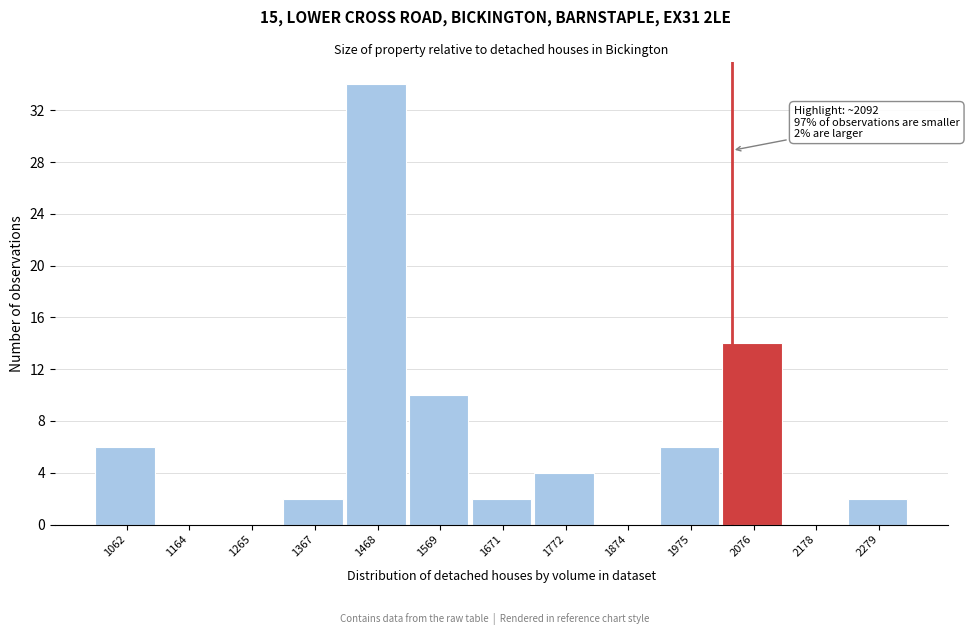

What is the sum of the values at 1772 and 1975?

10